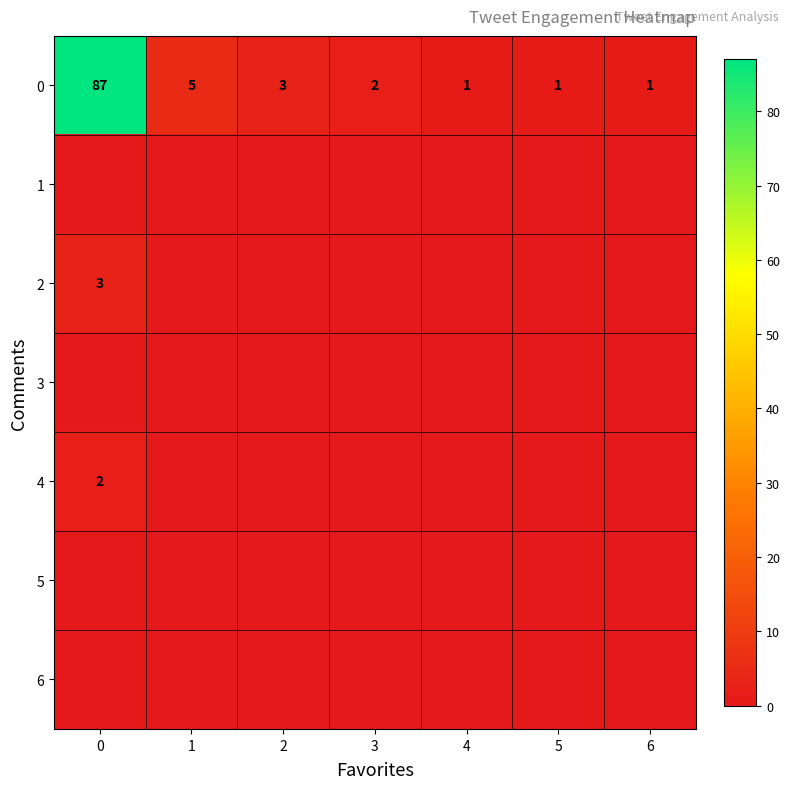

How many distinct data groups are displayed?

7